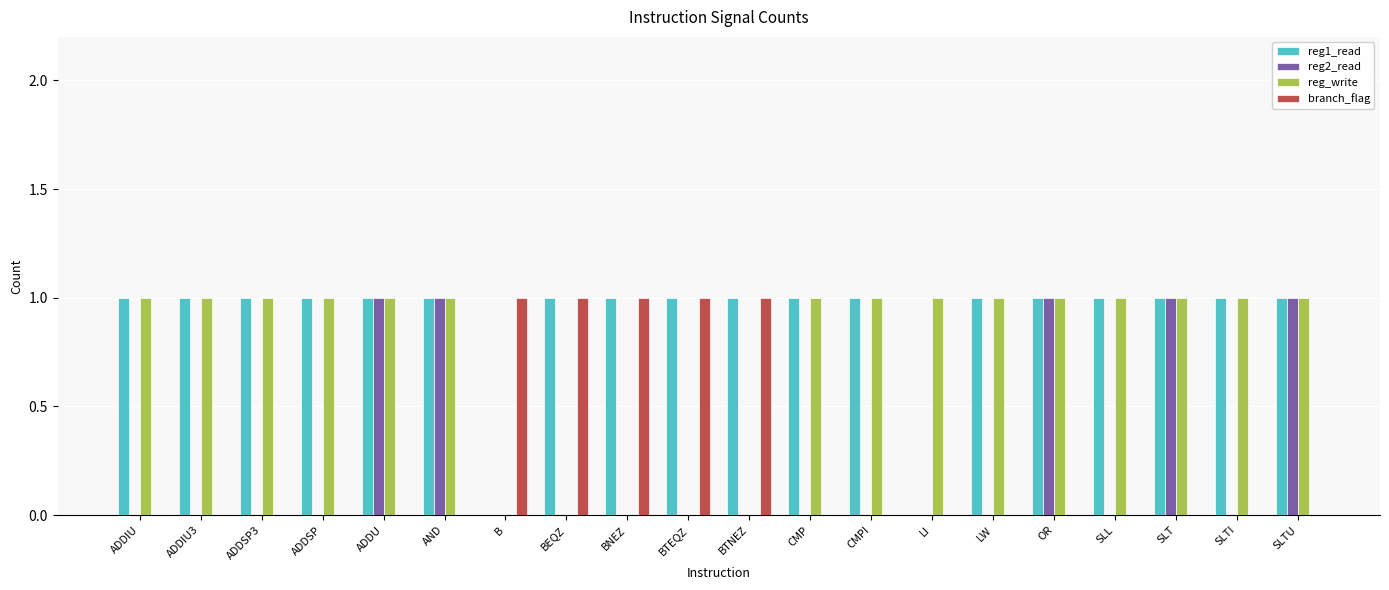

What is the sum of all branch_flag values?

5